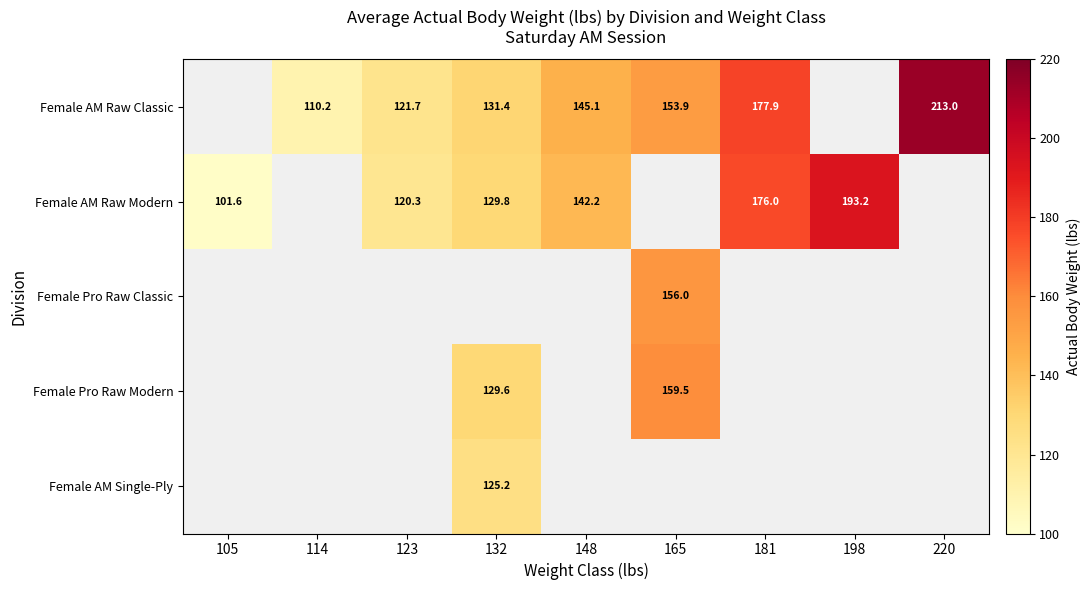

What is the difference between the highest and lowest values at 148?

2.9